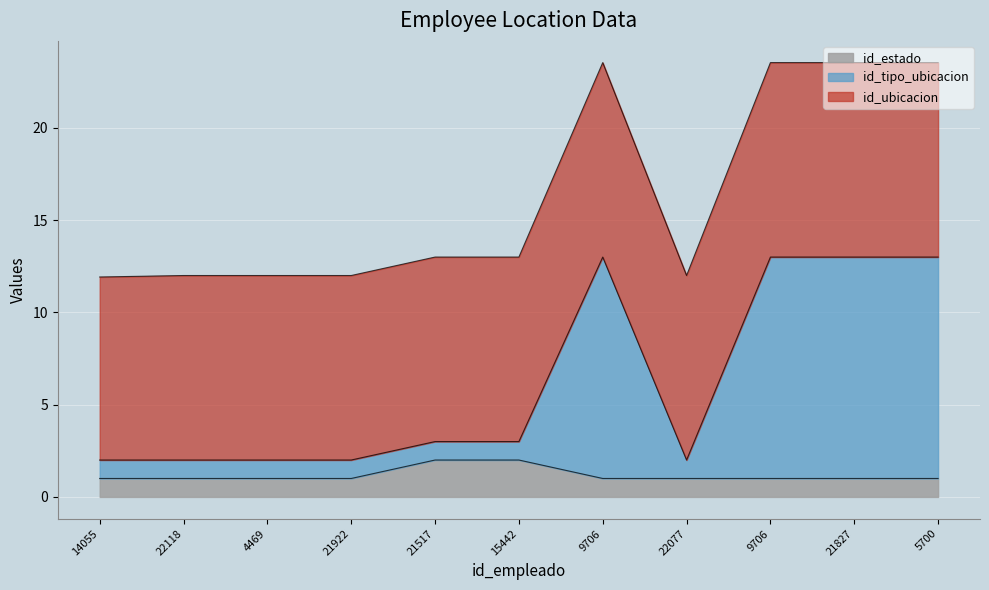

Reading right to left, transcribe all the data shown in this chart.

id_ubicacion: 23.5	23.5	23.5	12.0	23.5	13.0	13.0	12.0	12.0	12.0	11.9
id_tipo_ubicacion: 13.0	13.0	13.0	2.0	13.0	3.0	3.0	2.0	2.0	2.0	2.0
id_estado: 1.0	1.0	1.0	1.0	1.0	2.0	2.0	1.0	1.0	1.0	1.0